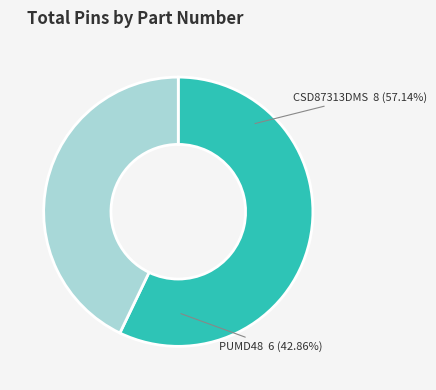

Is it true that CSD87313DMS is 57% of the pie?

True